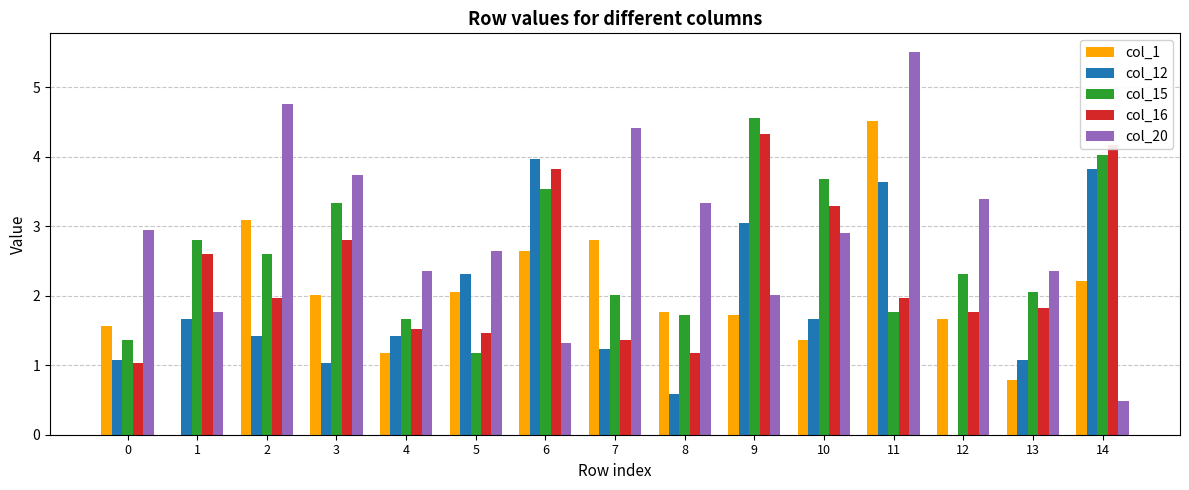

Is the value of col_12 at 8 greater than the value of col_20 at 5?

No